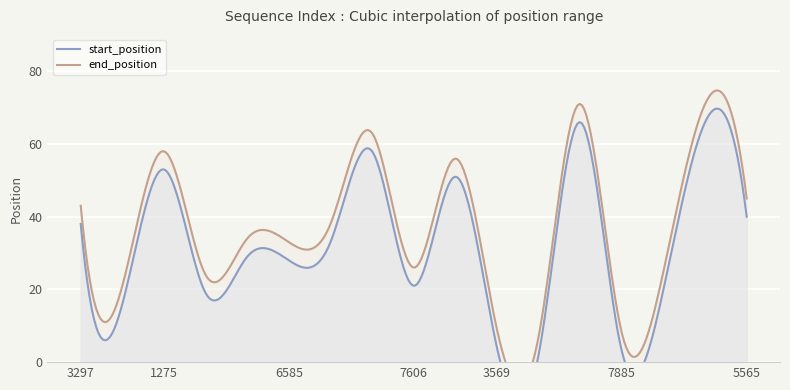

What position from the left is 5565?

17